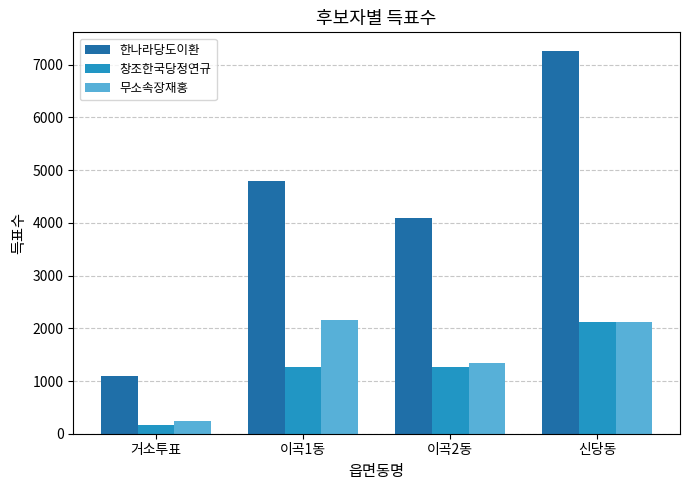

How many distinct data groups are displayed?

3